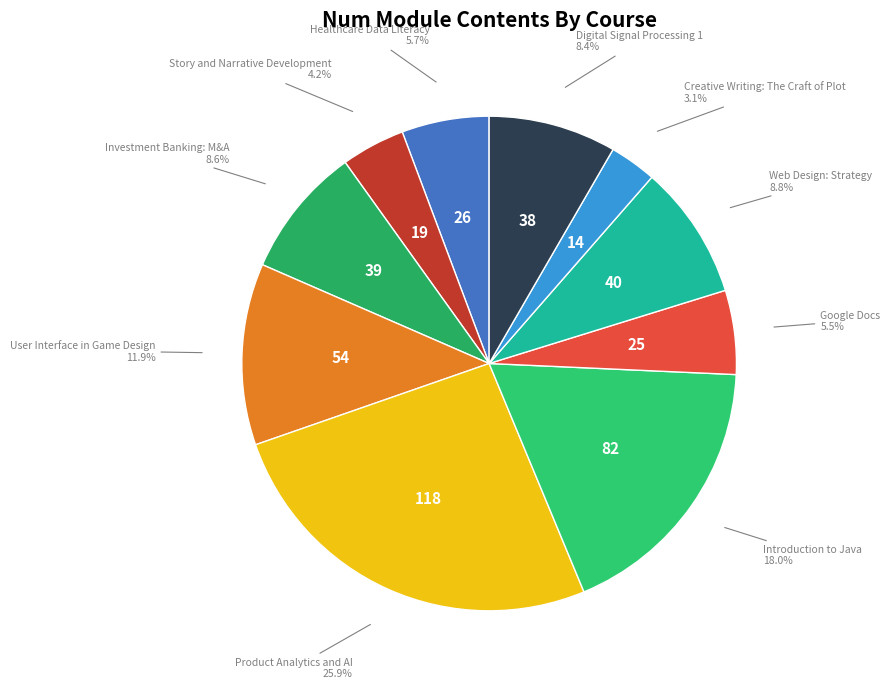

How many slices are in this pie chart?

10